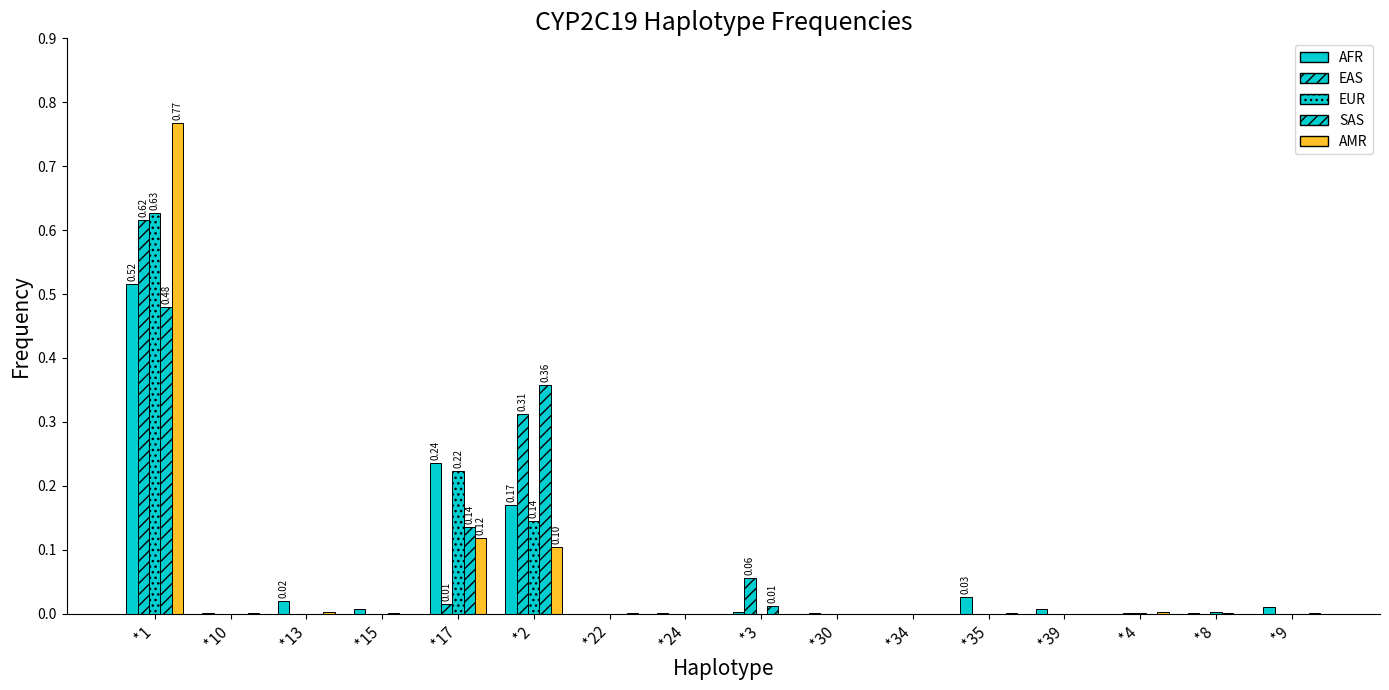

True or false: EUR has a value of -0.3 at *35.

False